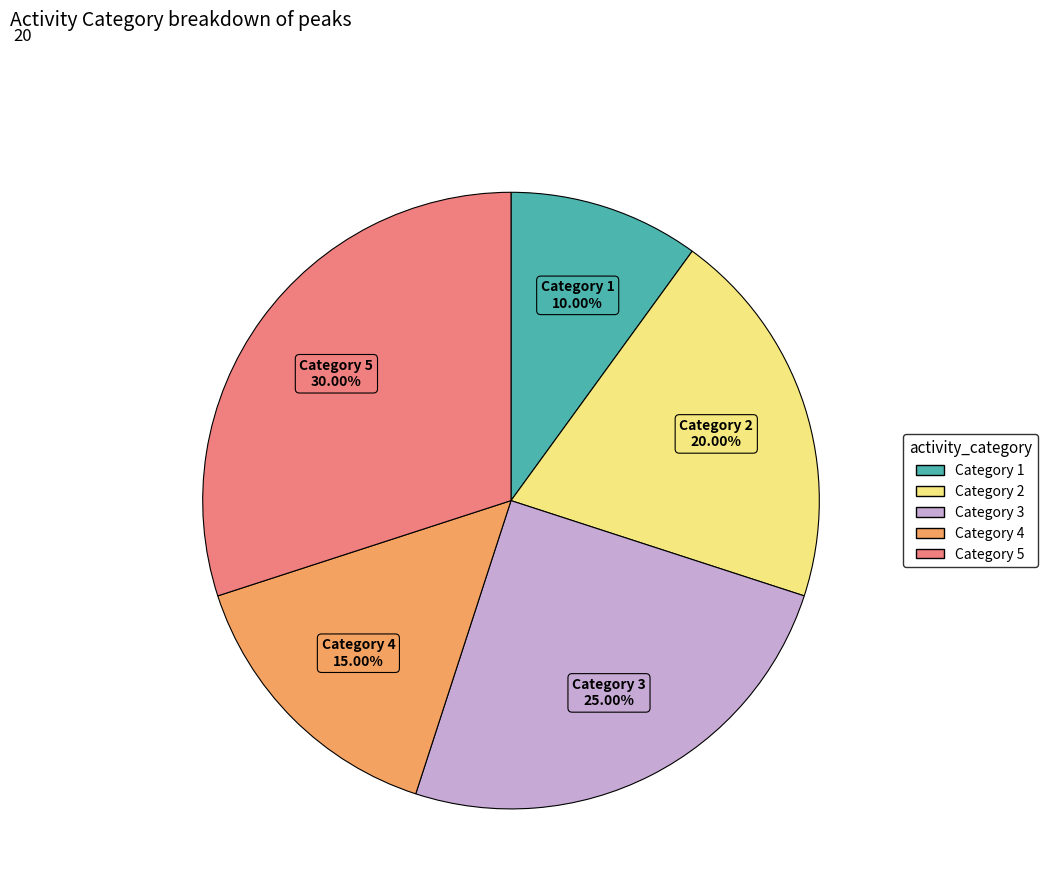

Is there a majority slice in this chart?

No